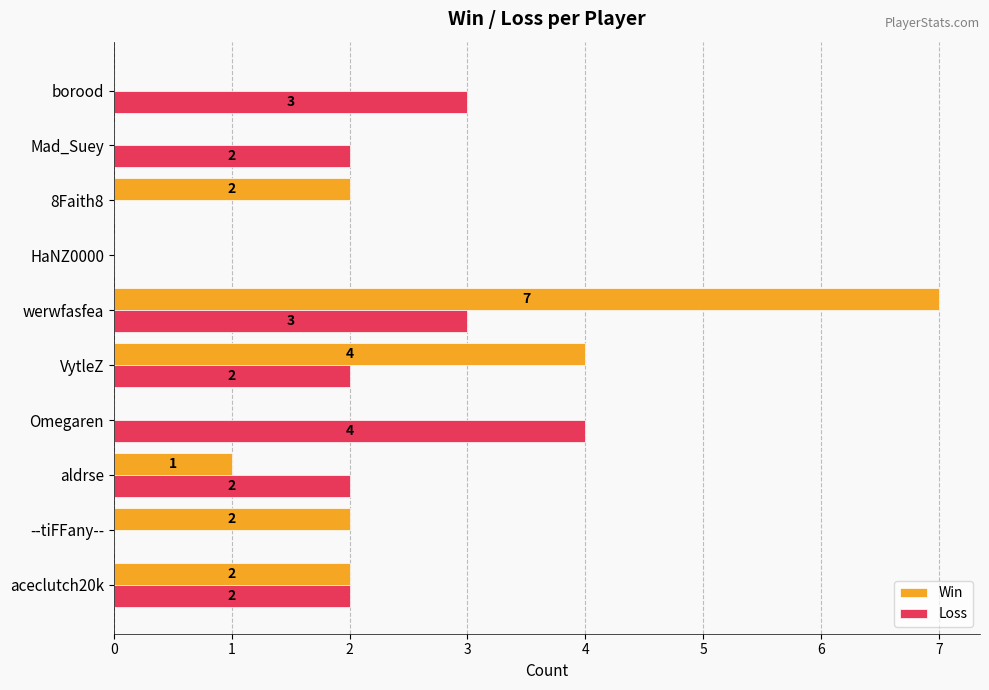

How many categories are shown in the chart?

10